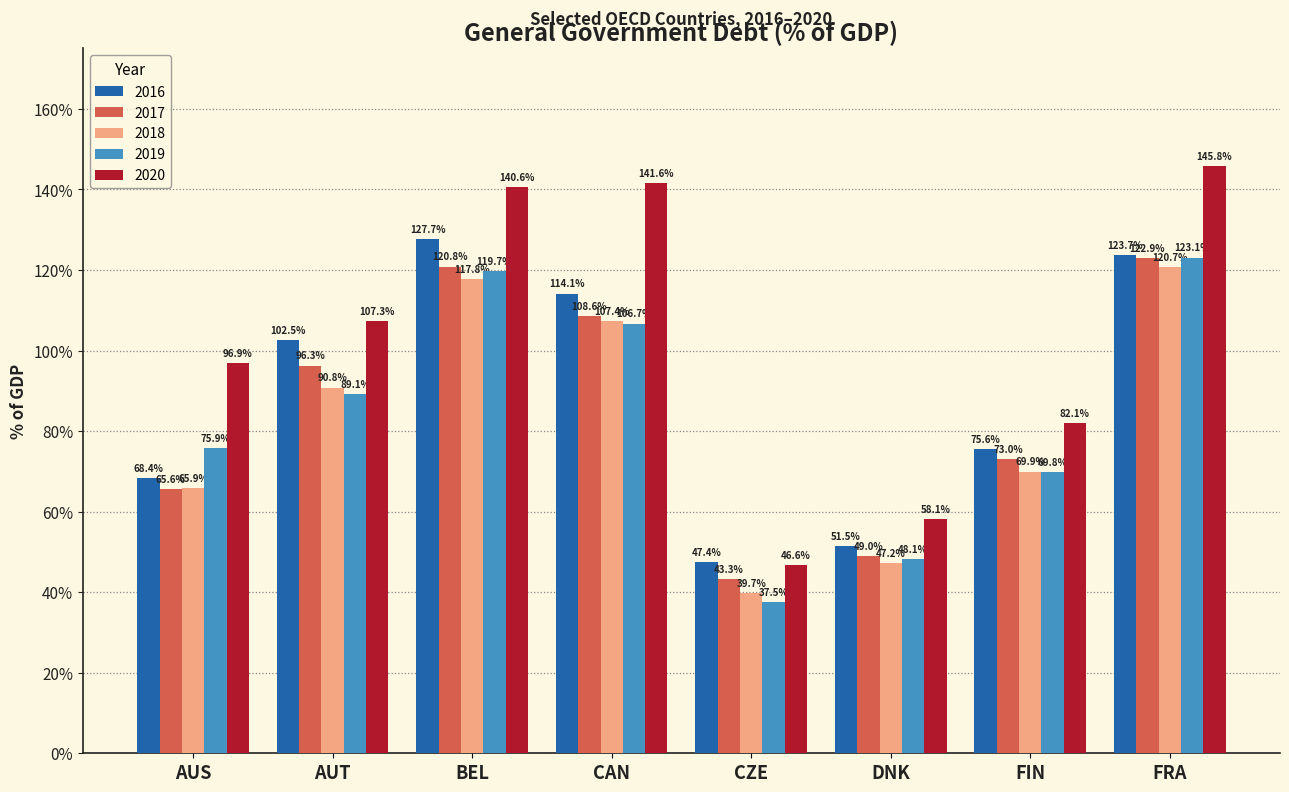

How many groups of bars are there?

8